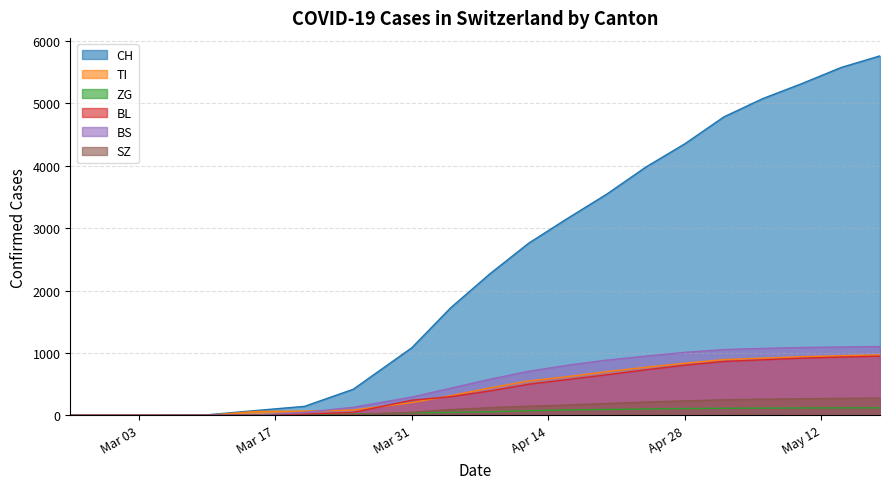

Reading right to left, transcribe all the data shown in this chart.

CH: 5763	5576	5319	5079	4785	4354	3980	3547	3160	2761	2267	1725	1082	417	143	76	7	0	0	0
TI: 969	955	940	917	893	835	770	700	620	551	439	314	202	85	67	61	0	0	0	0
ZG: 119	118	117	115	112	108	101	93	86	74	56	46	39	18	5	0	0	0	0	0
BL: 948	933	916	889	863	803	729	649	573	498	389	298	242	46	18	5	2	0	0	0
BS: 1102	1095	1087	1073	1054	1009	949	885	803	706	577	434	292	128	46	4	4	0	0	0
SZ: 276	271	265	258	248	231	212	188	165	146	121	92	48	10	0	0	0	0	0	0